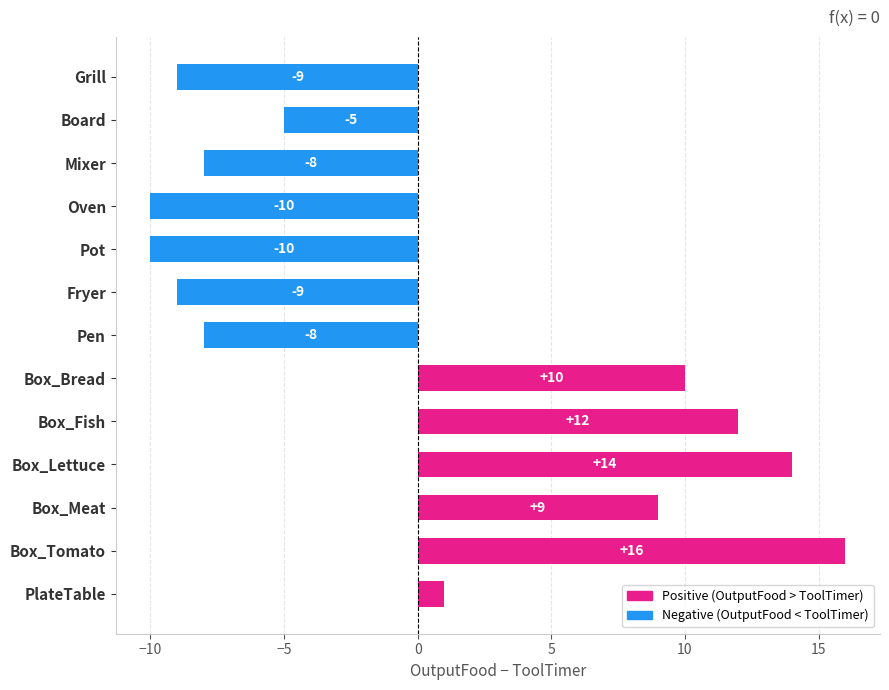

What is the ratio of the value at Box_Bread to the value at Box_Fish?

0.8